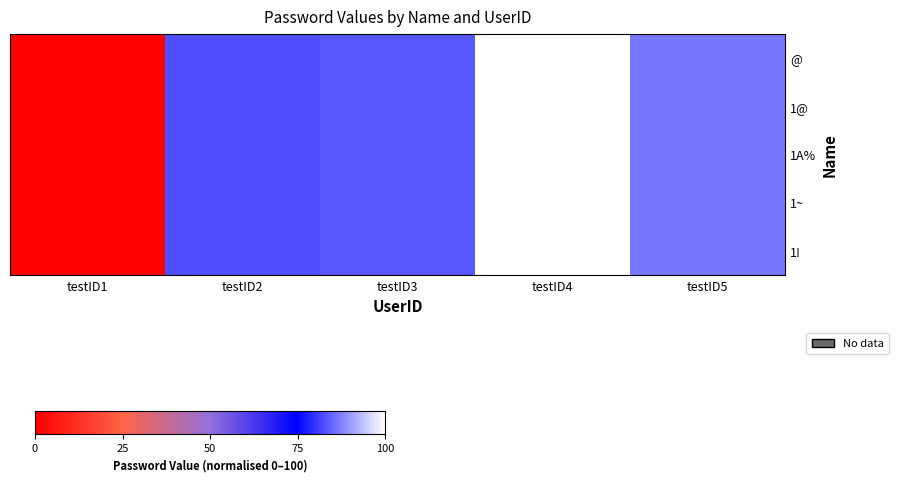

Rank the series by their maximum value, from lowest to highest.

@, 1@, 1A%, 1~, 1!